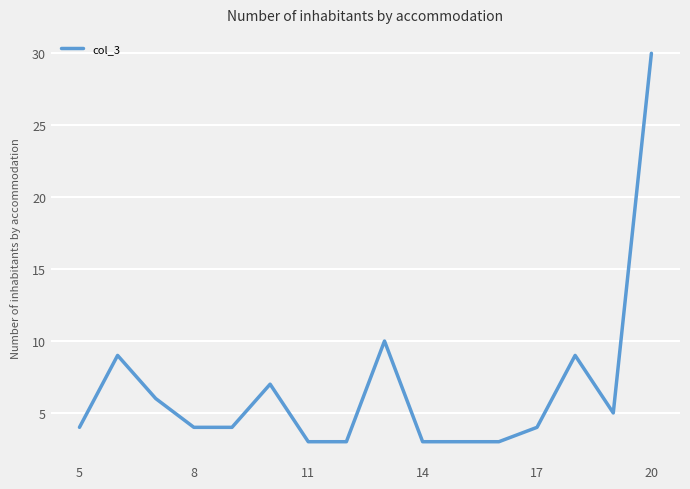

What is the greatest value displayed?

30